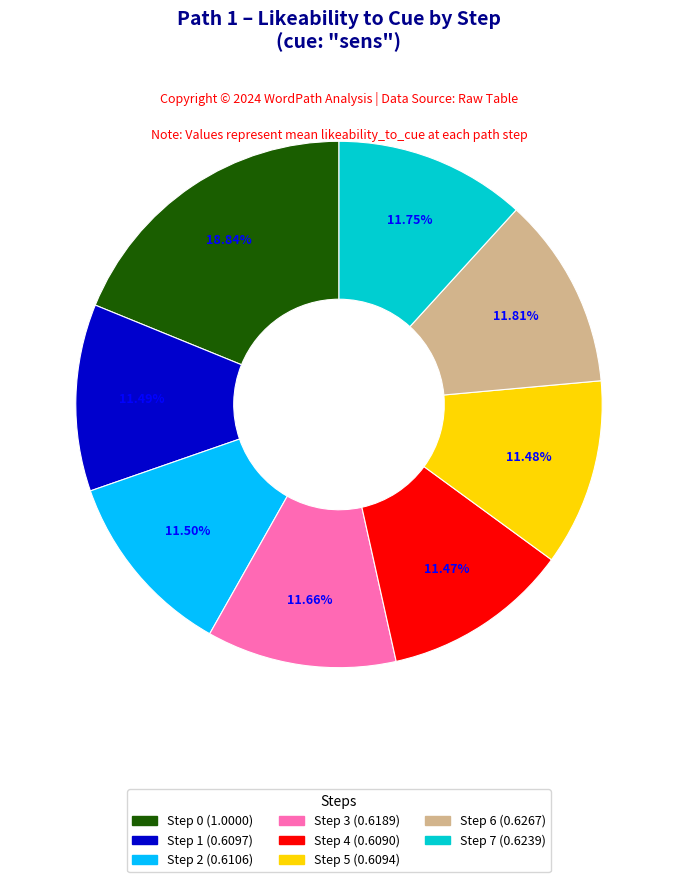

Is there any slice that represents more than half of the pie?

No